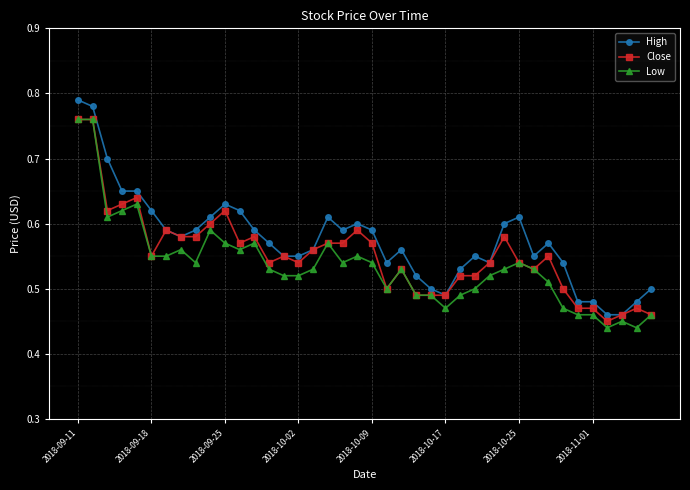

How many Close values are between 0 and 1?

40